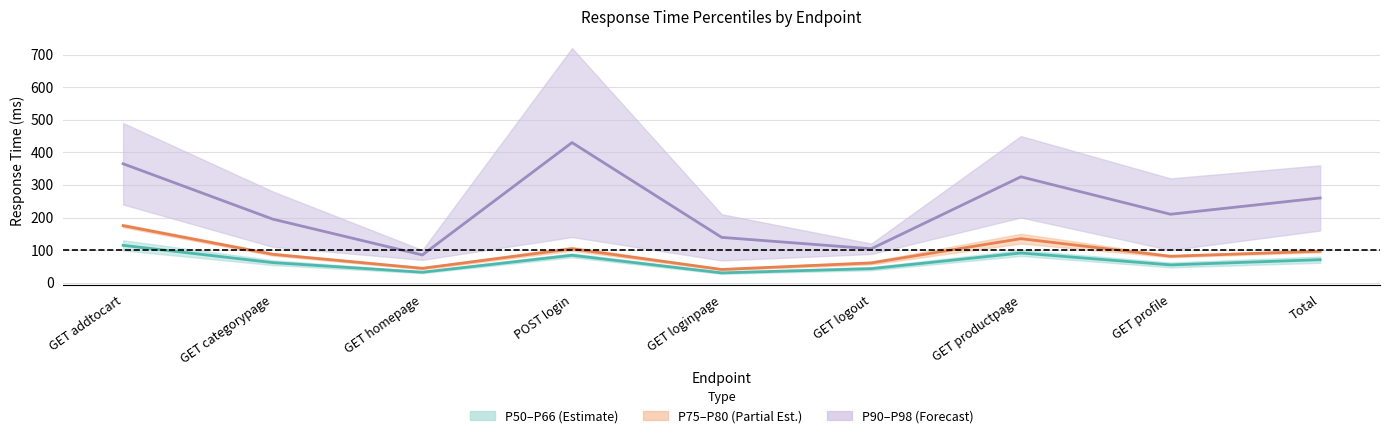

How many data points in 66% are above 87?

4